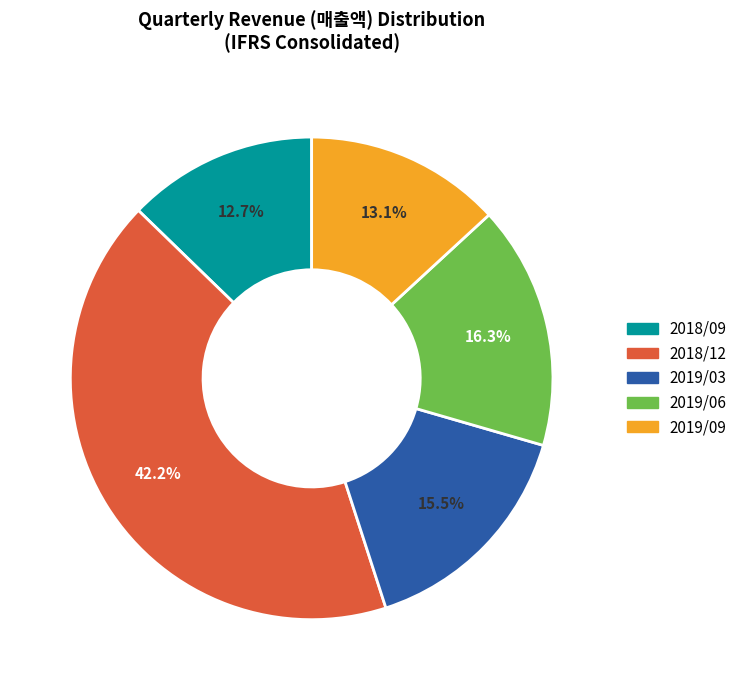

Is 2018/12 the majority of the pie?

No